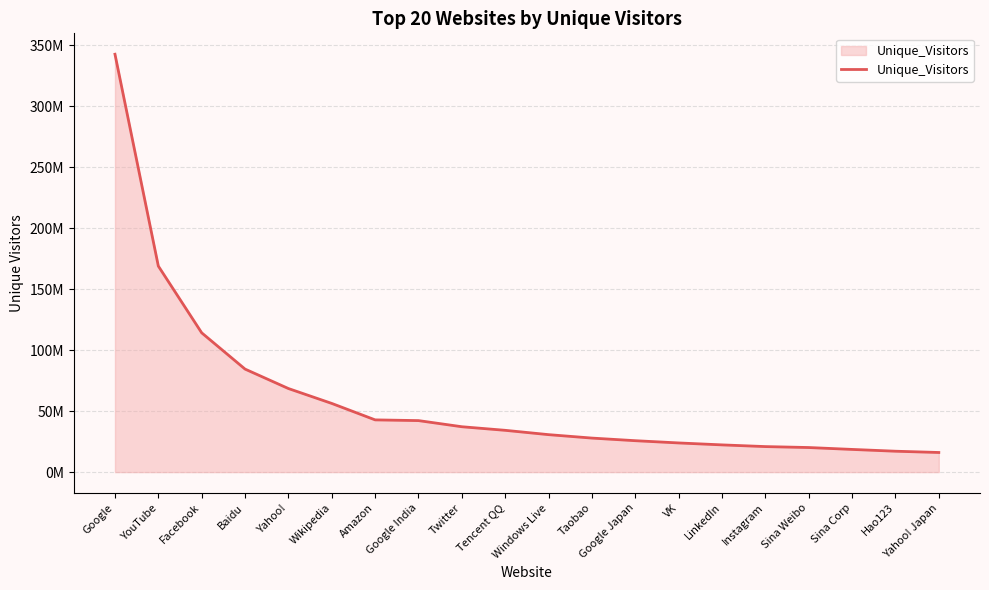

The chart shows a value of 23919849 at VK. True or false?

True